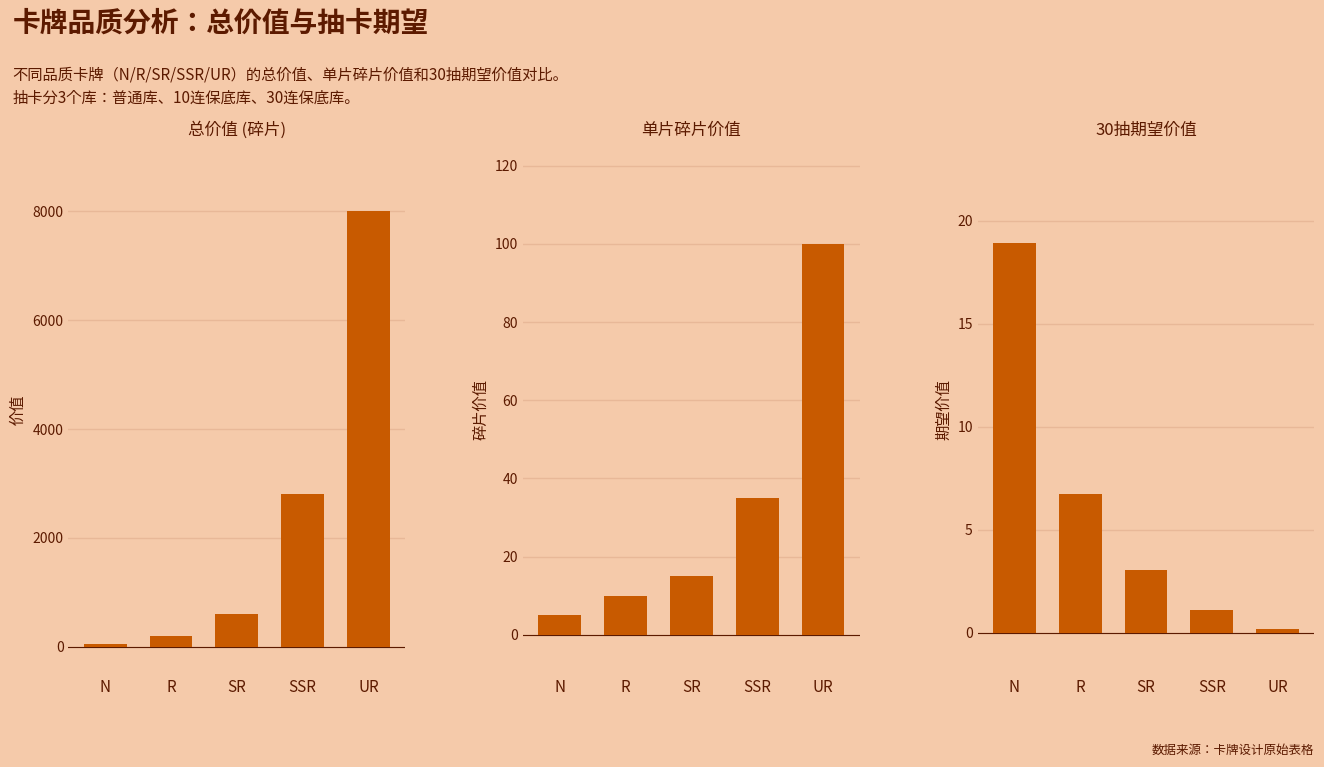

The value of 总价值 at R is 266.6. True or false?

False